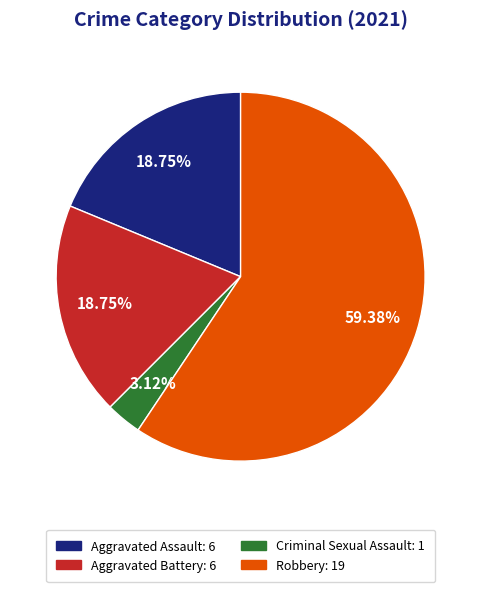

How many segments does this pie chart have?

4